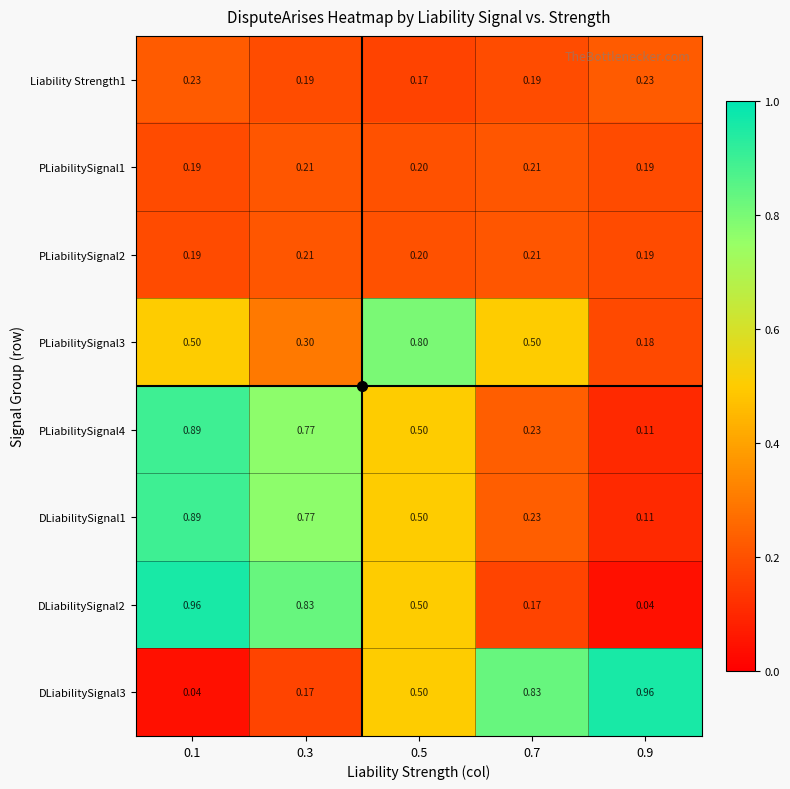

Reading left to right, what are all the values shown in this chart?

Liability Strength1: 0.1=0.2	0.3=0.2	0.5=0.2	0.7=0.2	0.9=0.2
PLiabilitySignal1: 0.1=0.2	0.3=0.2	0.5=0.2	0.7=0.2	0.9=0.2
PLiabilitySignal2: 0.1=0.2	0.3=0.2	0.5=0.2	0.7=0.2	0.9=0.2
PLiabilitySignal3: 0.1=0.5	0.3=0.3	0.5=0.8	0.7=0.5	0.9=0.2
PLiabilitySignal4: 0.1=0.9	0.3=0.8	0.5=0.5	0.7=0.2	0.9=0.1
DLiabilitySignal1: 0.1=0.9	0.3=0.8	0.5=0.5	0.7=0.2	0.9=0.1
DLiabilitySignal2: 0.1=1.0	0.3=0.8	0.5=0.5	0.7=0.2	0.9=0.0
DLiabilitySignal3: 0.1=0.0	0.3=0.2	0.5=0.5	0.7=0.8	0.9=1.0